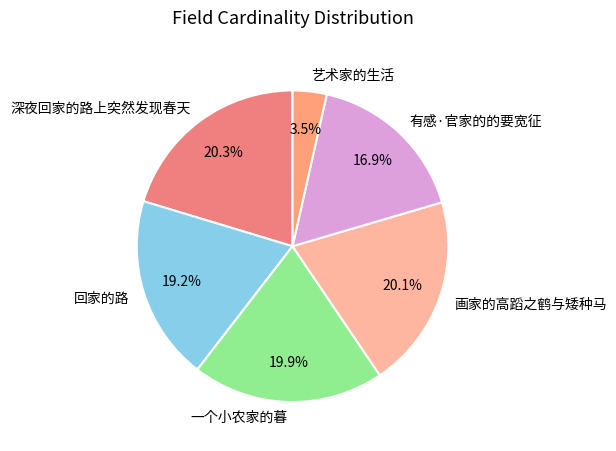

Which has a higher value, 深夜回家的路上突然发现春天 or 回家的路?

深夜回家的路上突然发现春天